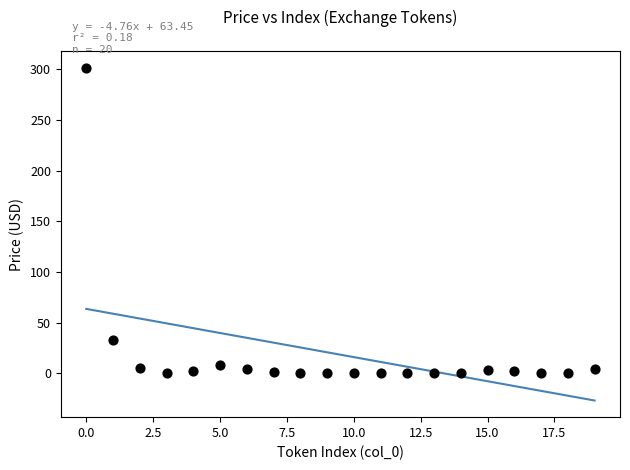

What is the range of Y values (max minus min)?

301.5